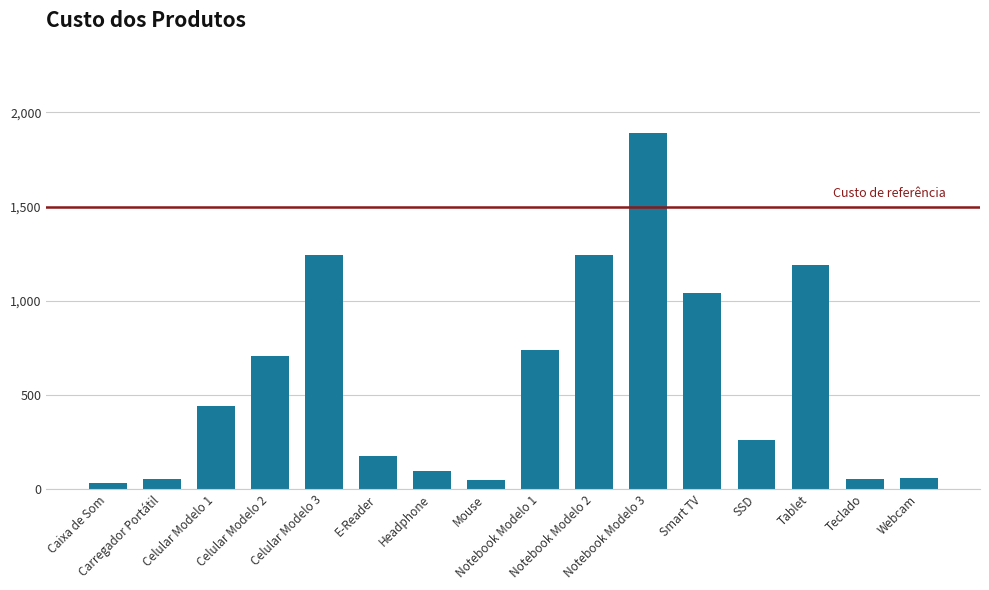

What is the smallest value displayed?

29